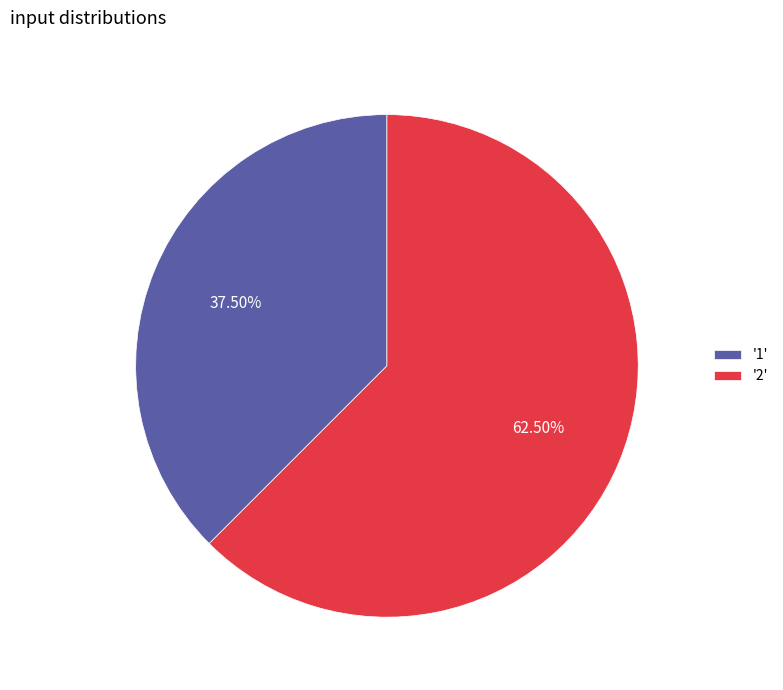

Do '1' and '2' together represent more than half of the pie?

Yes